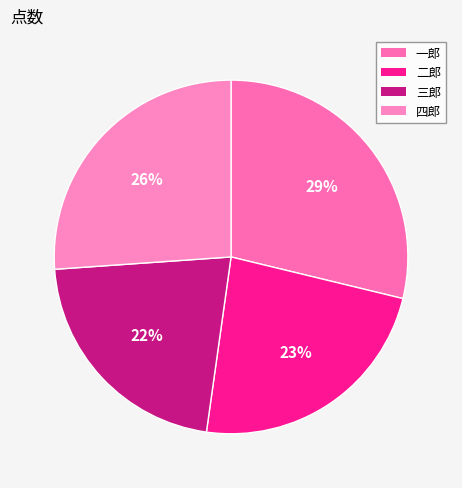

What is the ratio of the value at 四郎 to the value at 一郎?

0.9